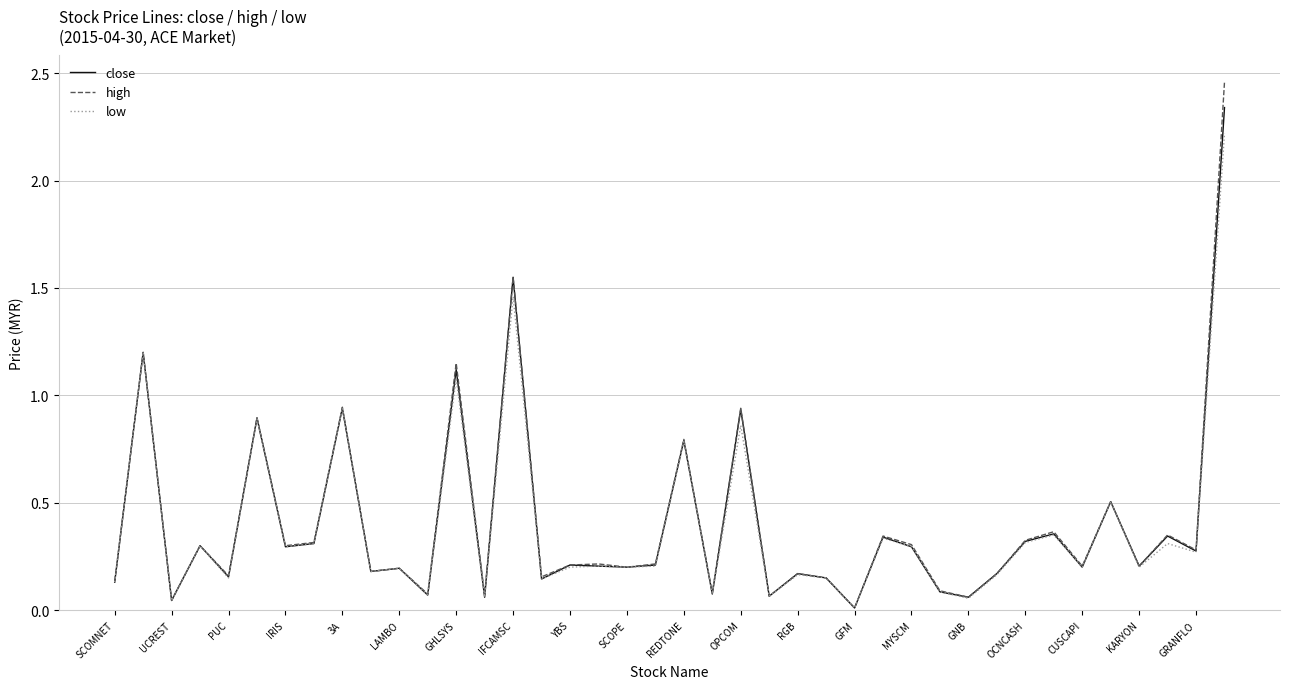

Rank the series by their maximum value, from lowest to highest.

low, close, high